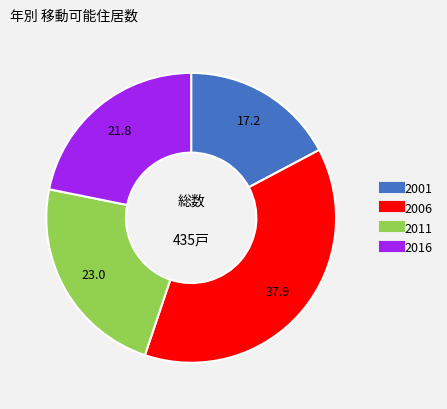

How many slices are in this pie chart?

4